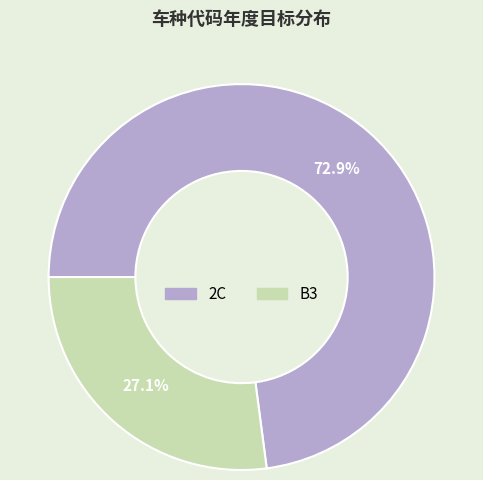

True or false: 2C accounts for 78% of the total.

False